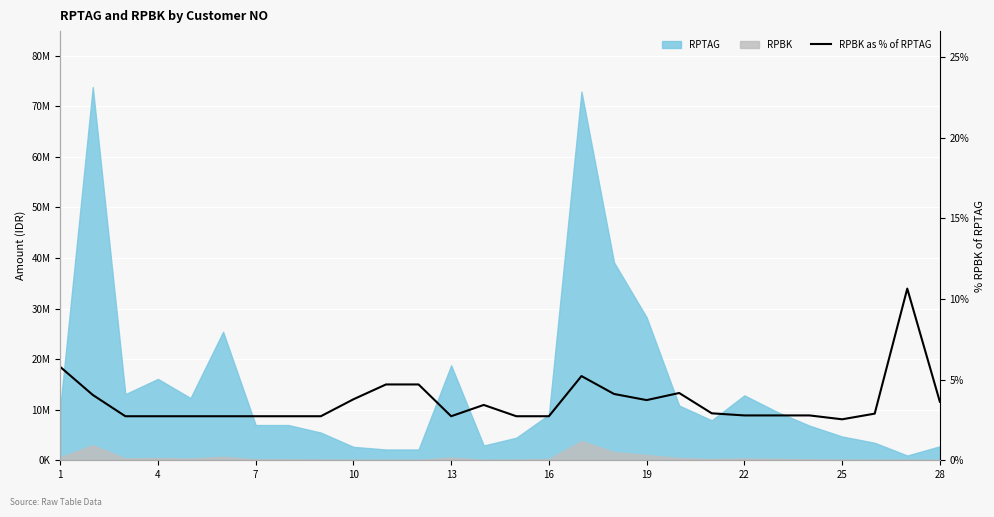

How many lines are shown in the chart?

1